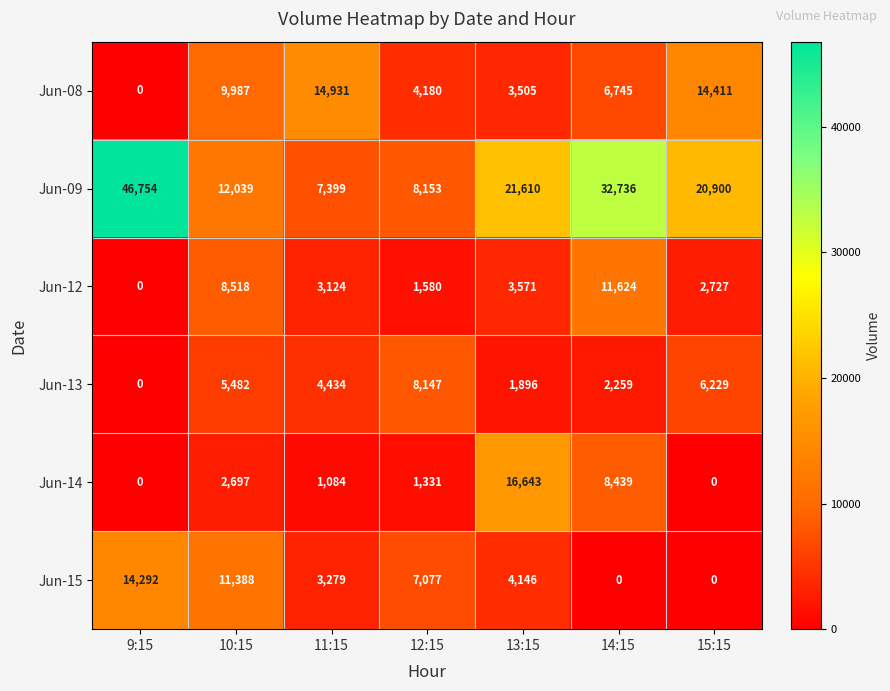

At which category does the chart reach its peak across all series?

9:15